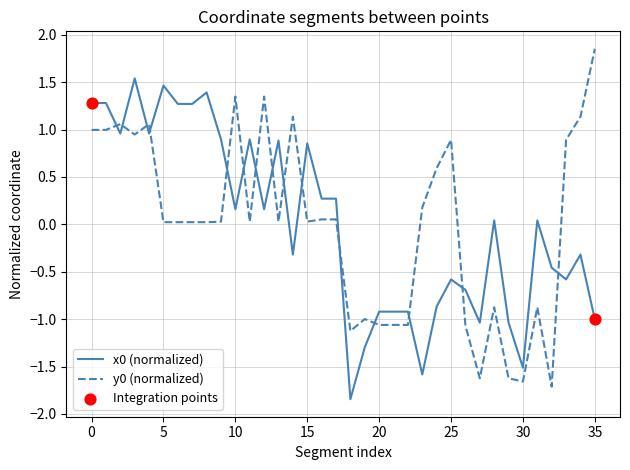

What is the maximum value for x0 (normalized)?

1.5